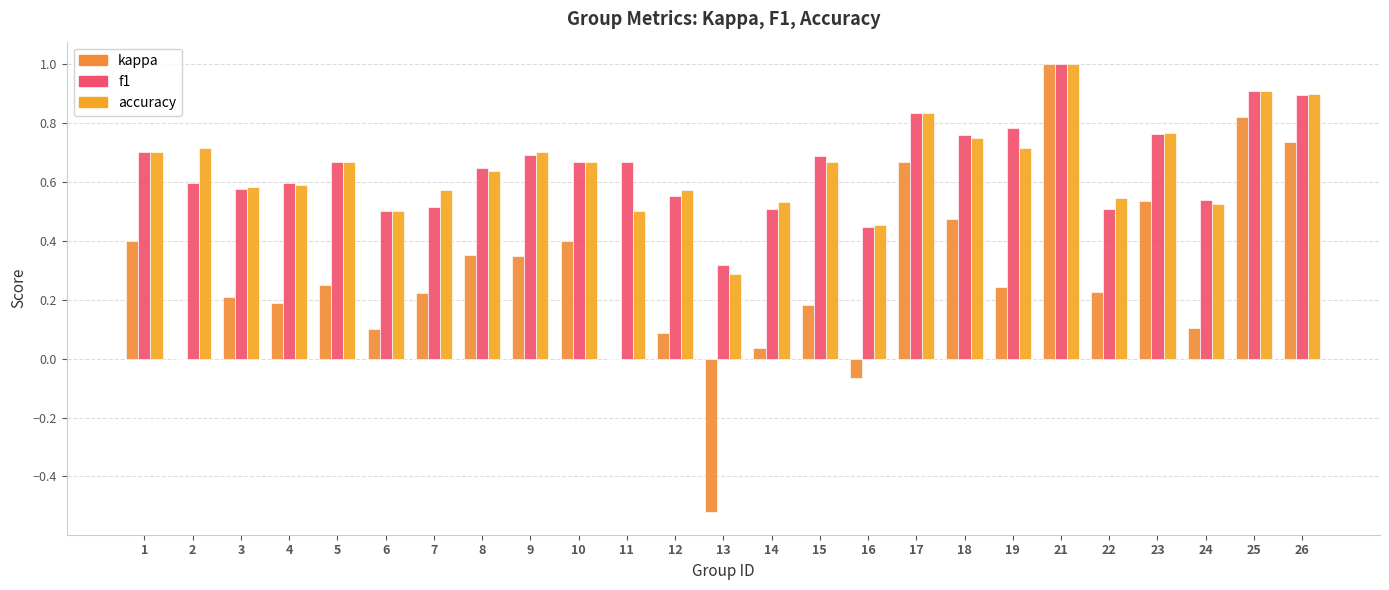

Which has a higher value, 26 or 18?

26